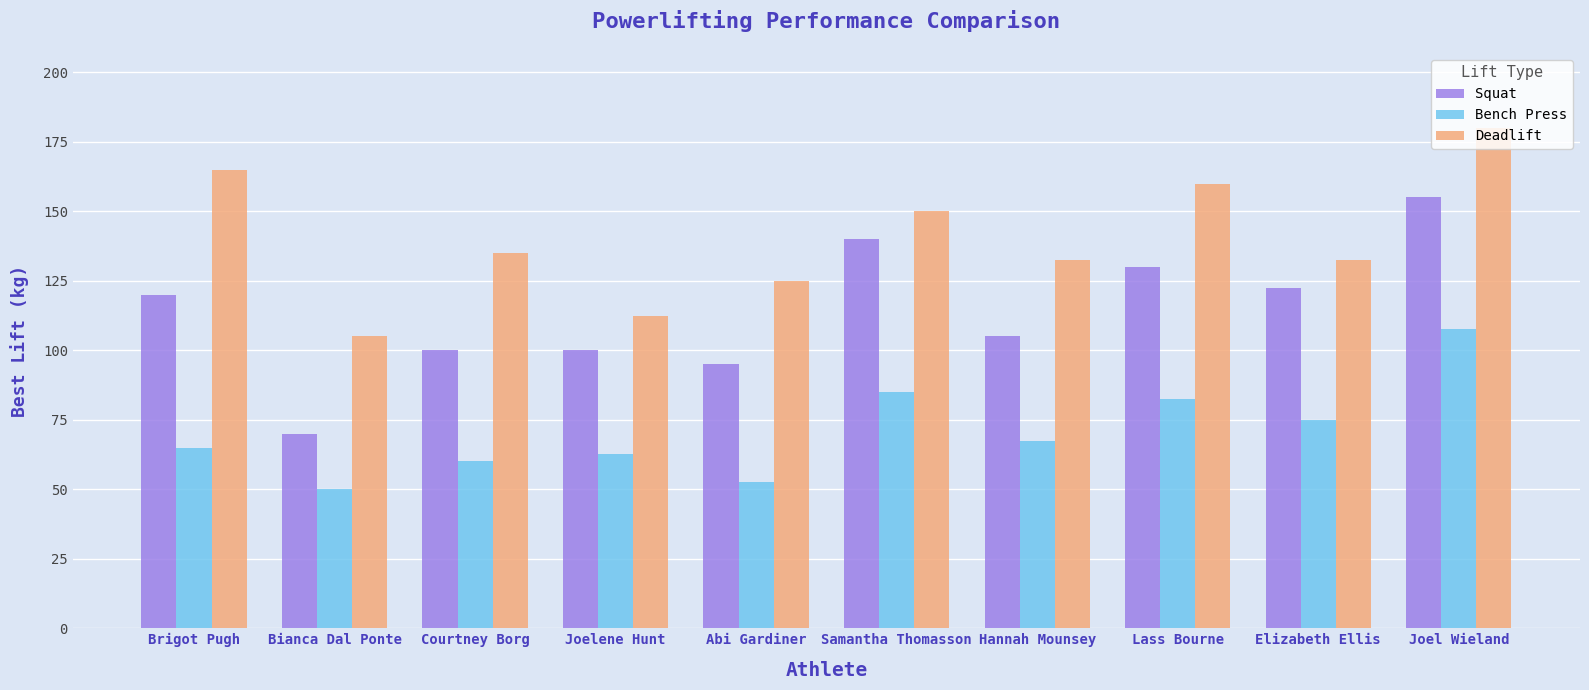

At which category is the sum across all series the highest?

Joel Wieland